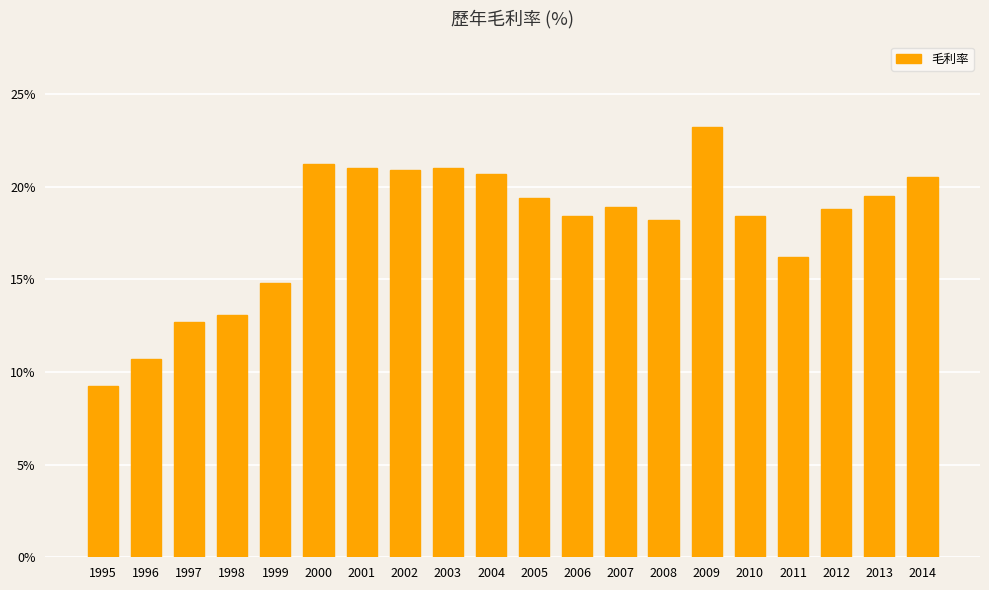

What is the change in value from 2004 to 2005?

-1.3